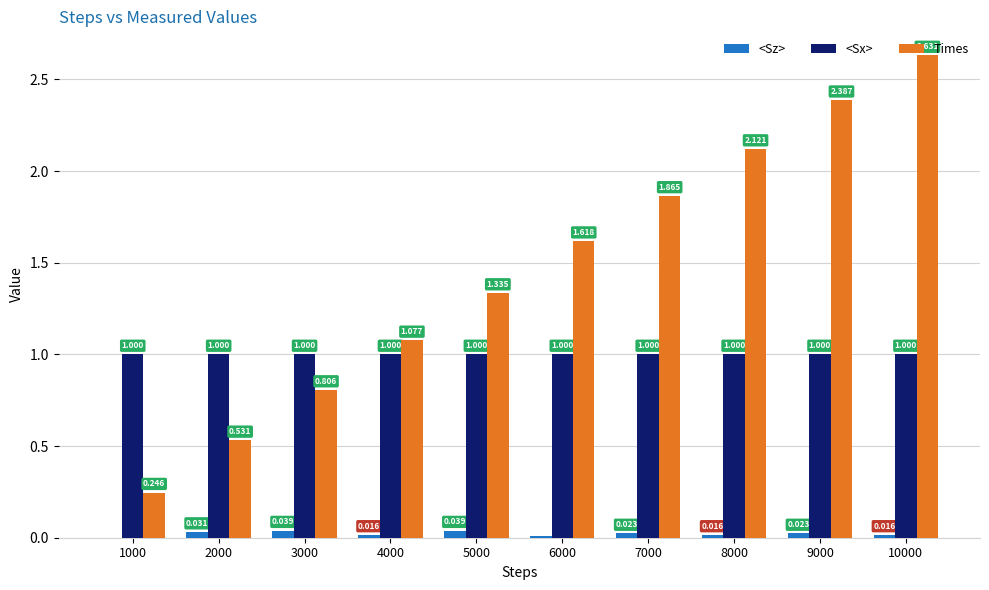

What is the total value across all series at 10000?

3.6